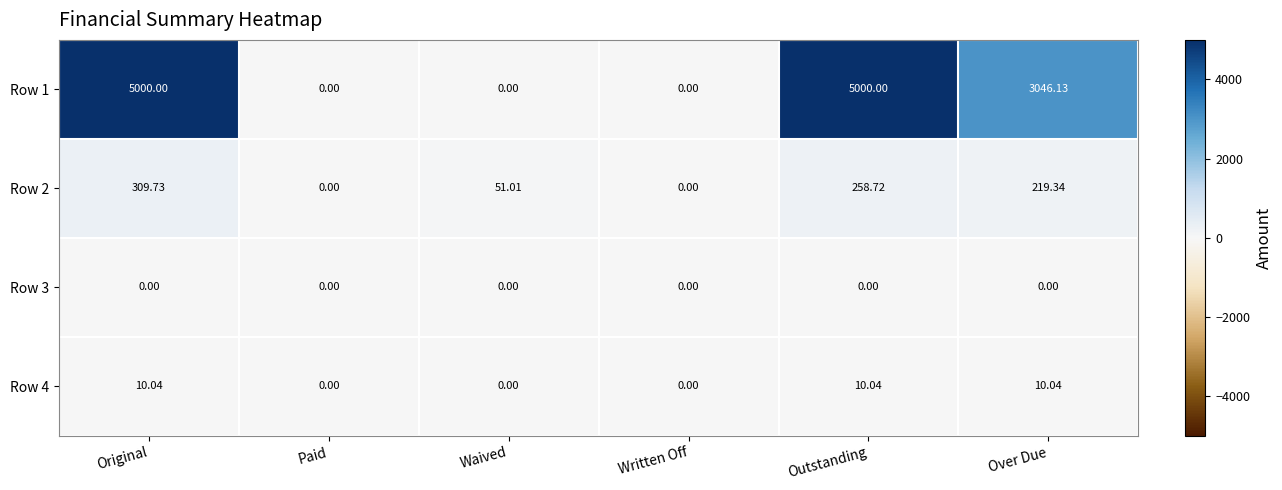

Is the value of Row 4 at Waived greater than the value of Row 1 at Outstanding?

No